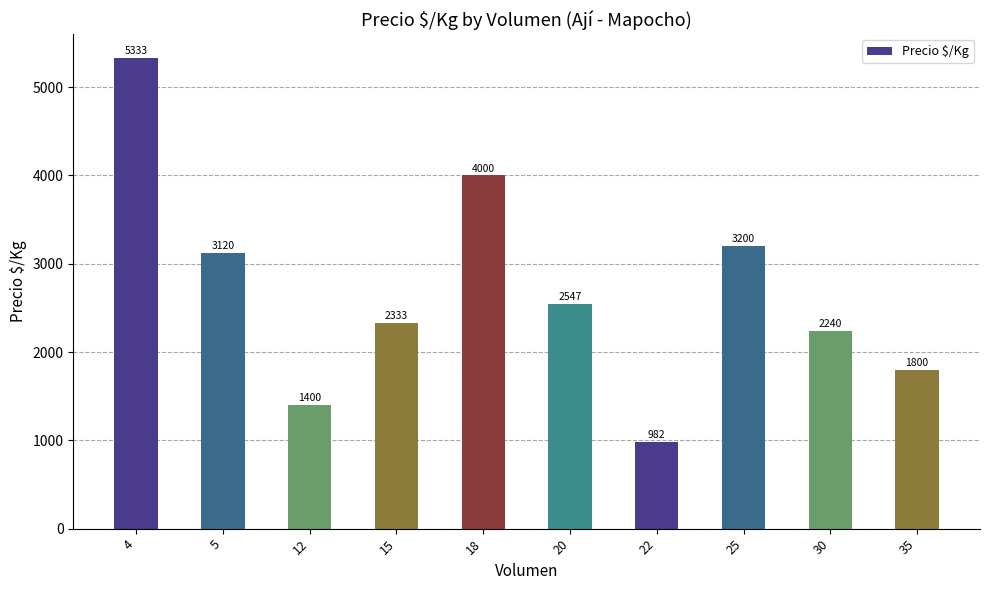

What is the ratio of the value at 5 to the value at 22?

3.2